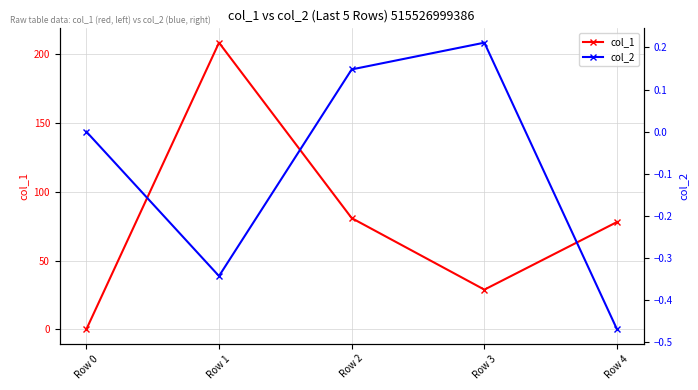

At which category is the sum across all series the highest?

Row 1